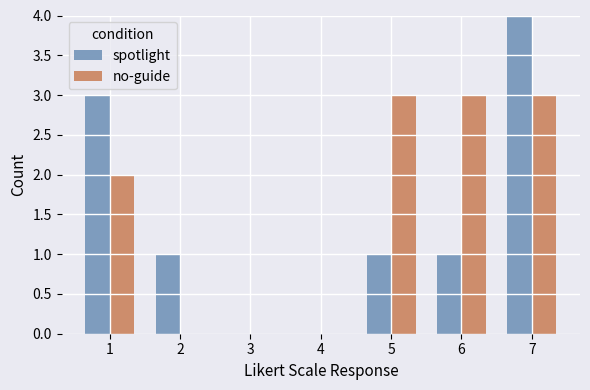

What is the approximate value of no-guide at 6?

3